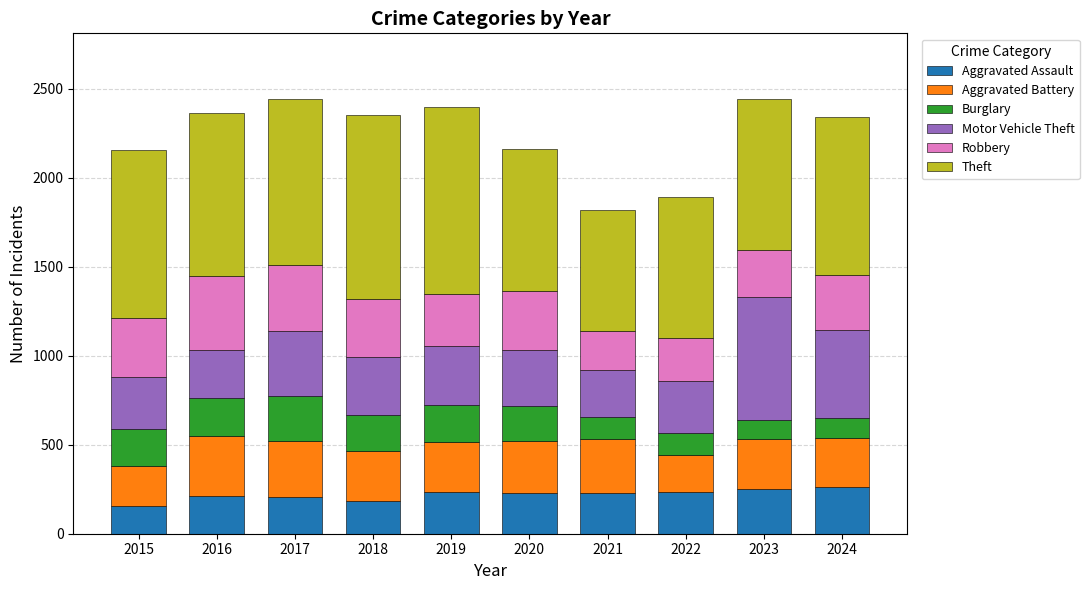

Is it true that Aggravated Assault equals 204 at 2017?

True